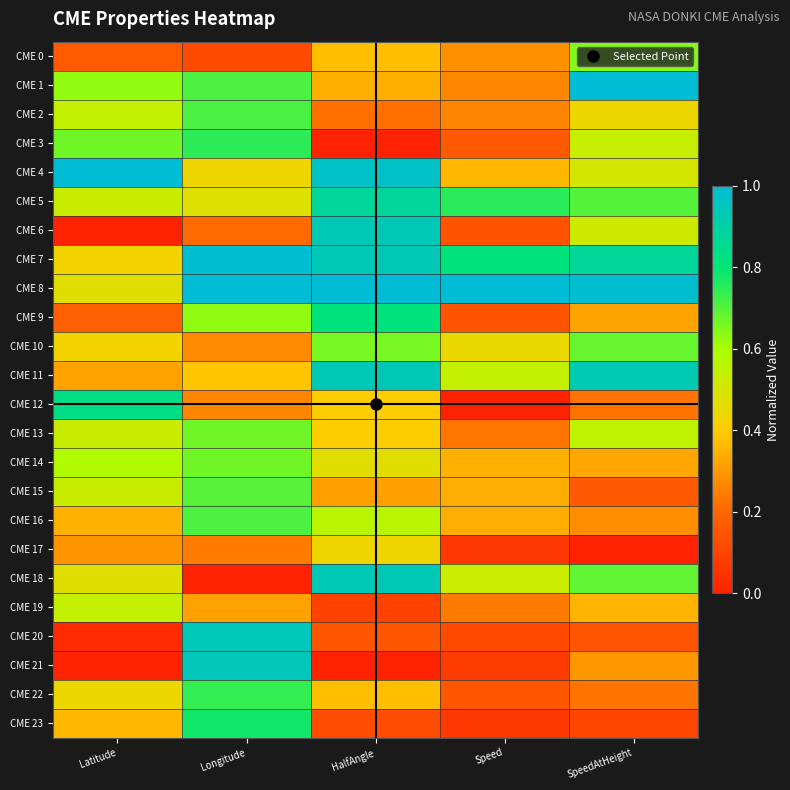

List the series in order of their peak value, lowest first.

CME 17, CME 19, CME 0, CME 13, CME 14, CME 10, CME 15, CME 16, CME 2, CME 22, CME 3, CME 23, CME 9, CME 12, CME 5, CME 6, CME 11, CME 18, CME 20, CME 21, CME 7, CME 1, CME 4, CME 8